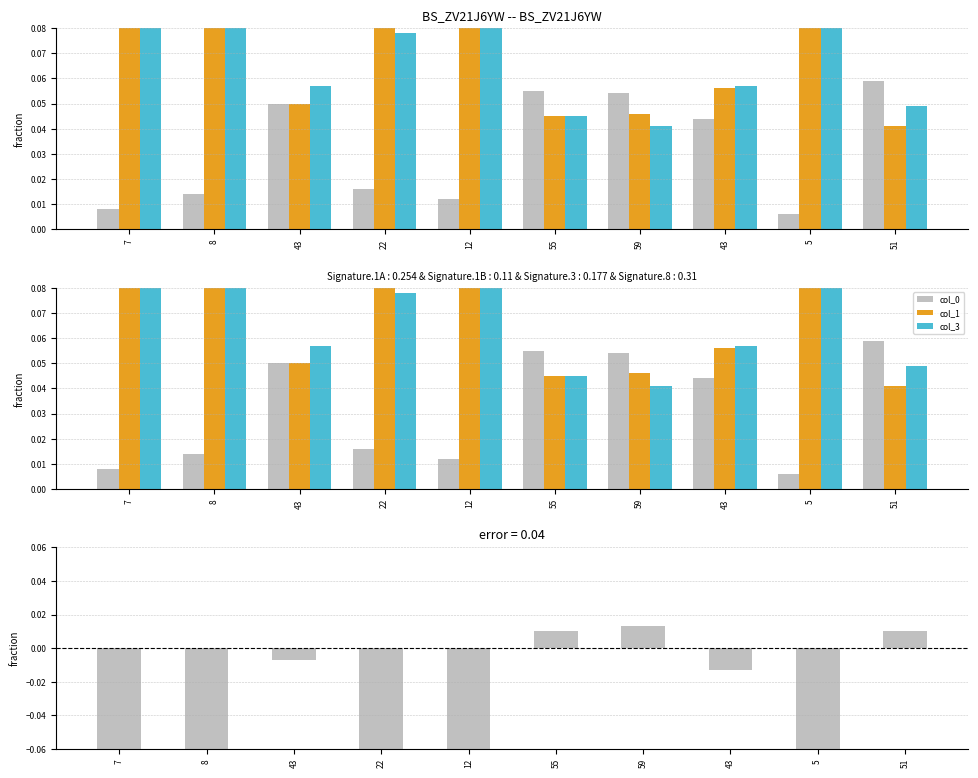

Which series has the largest total across all categories?

col_3